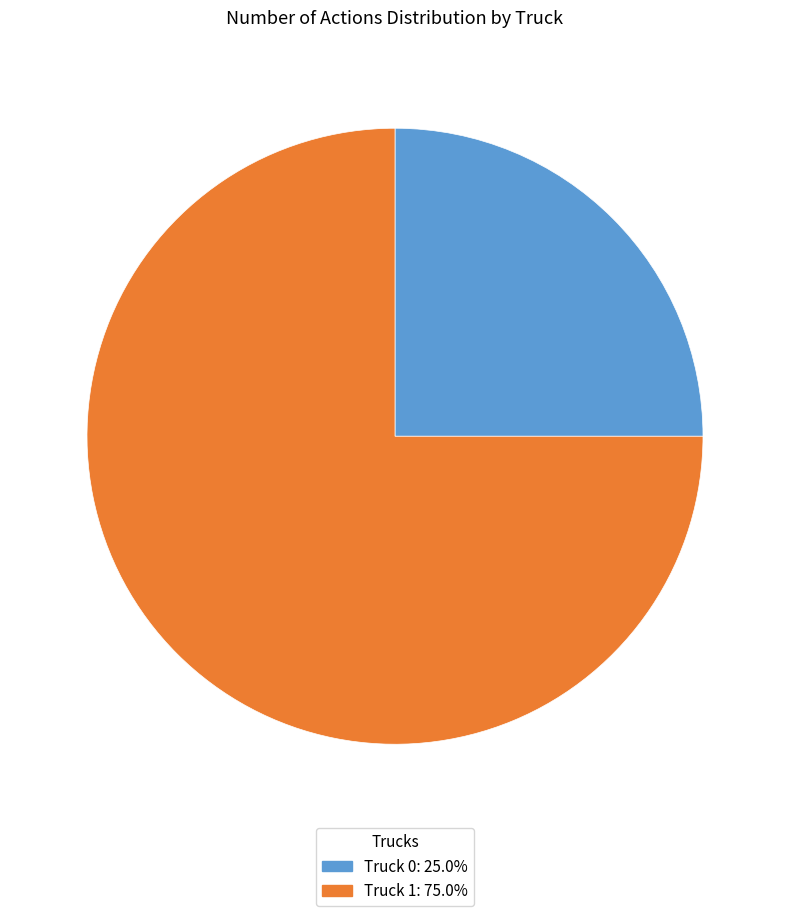

What is the smallest slice in the pie chart?

Truck 0